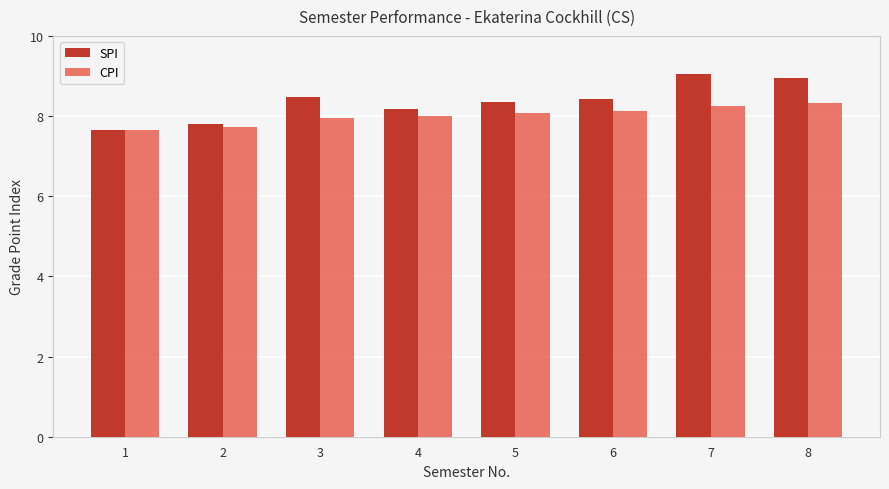

Rank the series by their maximum value, from lowest to highest.

CPI, SPI